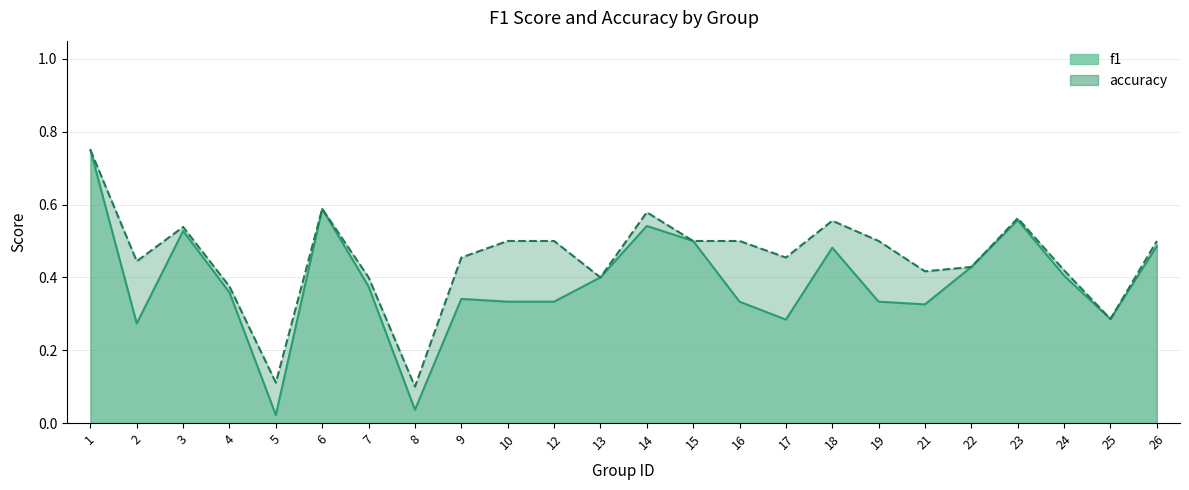

What is the approximate value of f1 at 1?

0.8